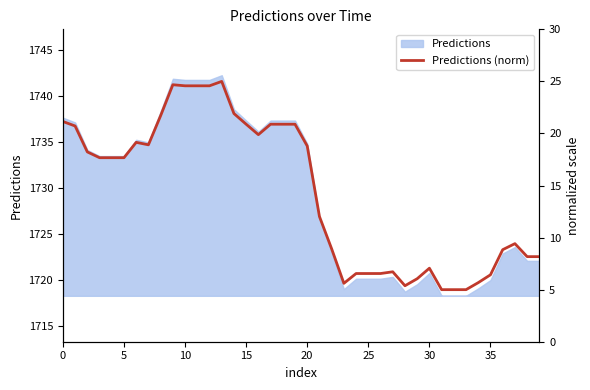

Which category has the lowest value across all series?

31